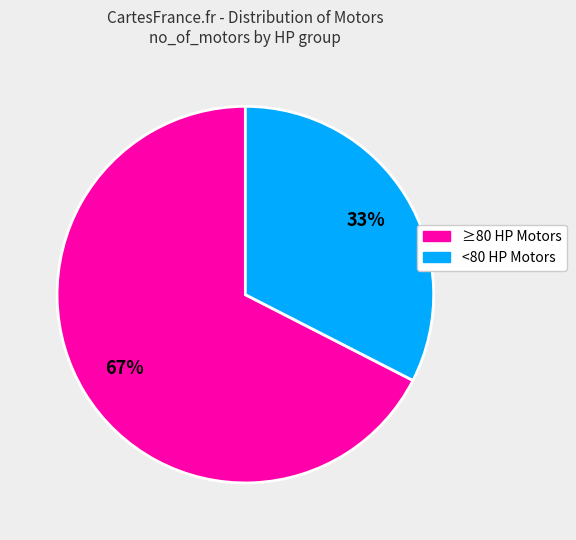

Which has a higher value, ≥80 HP Motors or <80 HP Motors?

≥80 HP Motors